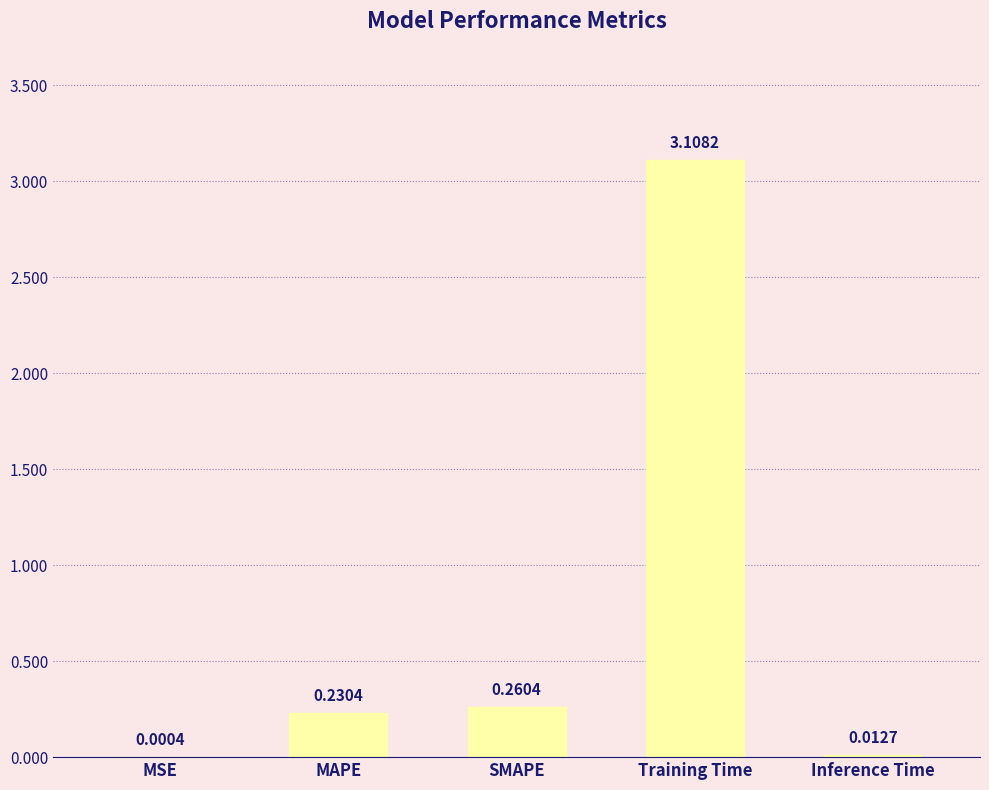

What is the change in value from MSE to MAPE?

+0.2